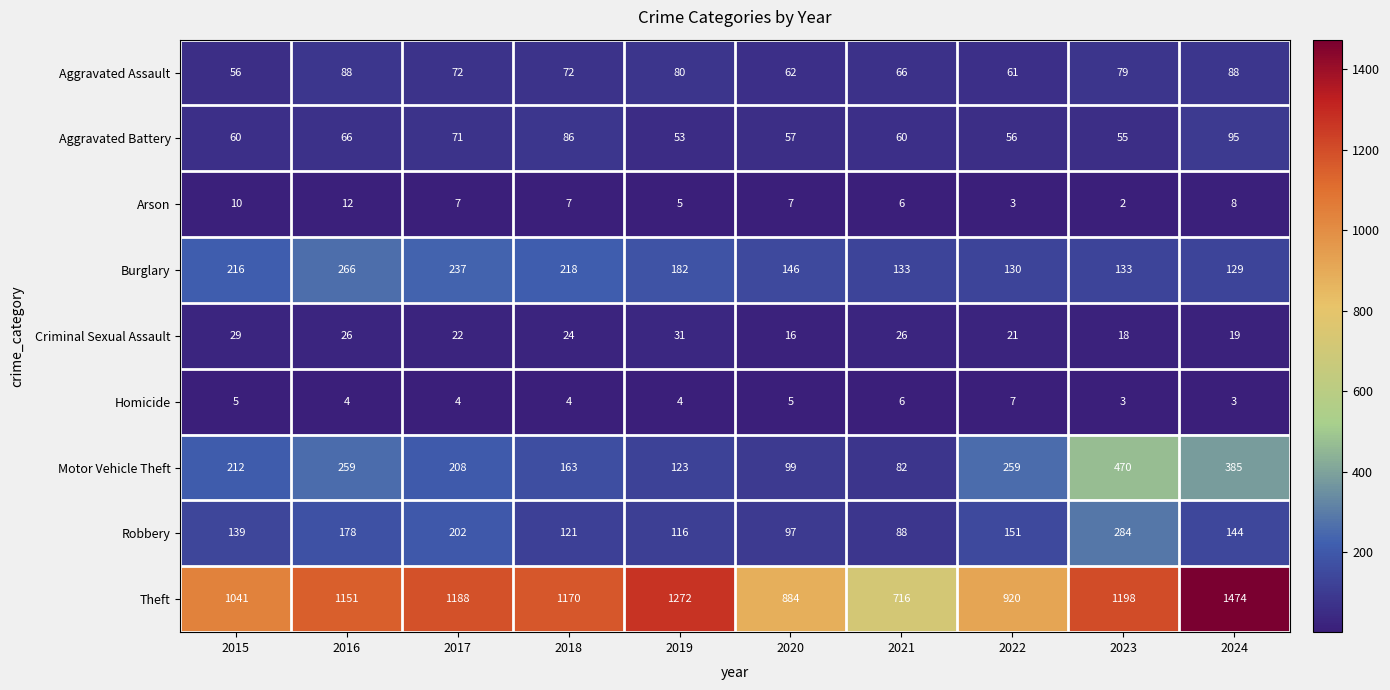

How many Homicide values are between 4 and 5?

6